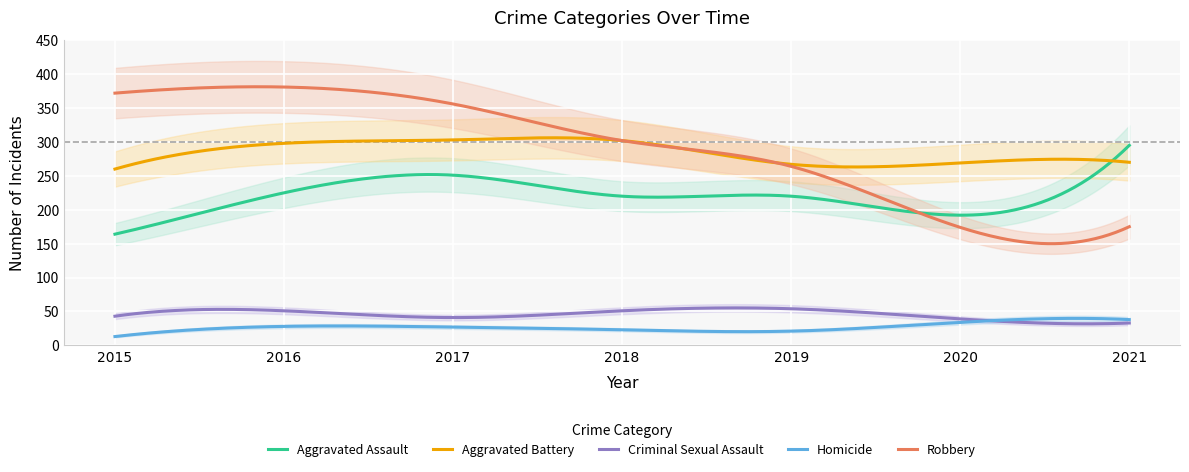

Reading left to right, transcribe all the data shown in this chart.

Aggravated Assault: 2015=164	2016=225	2017=251	2018=220	2019=220	2020=192	2021=295
Aggravated Battery: 2015=260	2016=298	2017=303	2018=302	2019=267	2020=269	2021=270
Criminal Sexual Assault: 2015=43	2016=51	2017=41	2018=51	2019=54	2020=39	2021=33
Homicide: 2015=13	2016=28	2017=27	2018=23	2019=21	2020=34	2021=38
Robbery: 2015=372	2016=381	2017=356	2018=302	2019=264	2020=174	2021=175